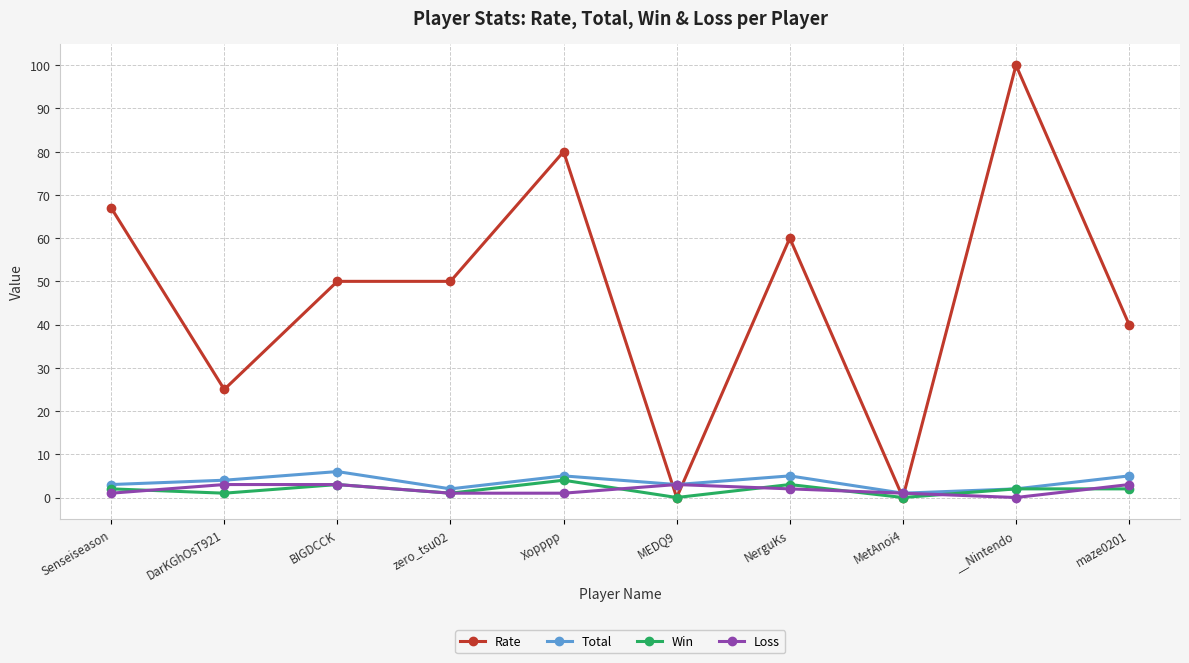

The value of Win at MetAnoi4 is 0. True or false?

True